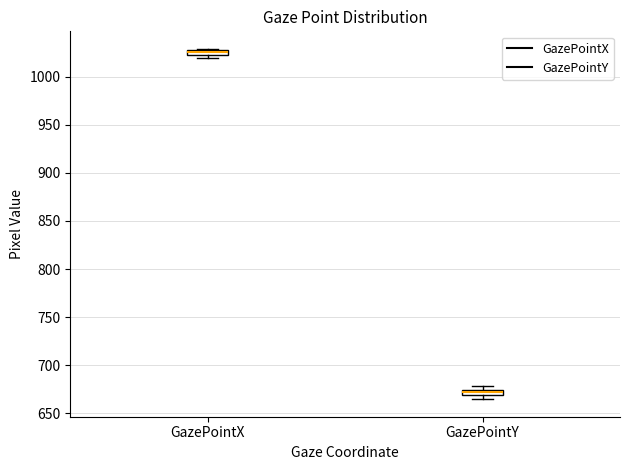

Where is the lower edge of the box for GazePointY on the y-axis? The values are not printed on the chart, so give them approximately, as read against the axis.

670